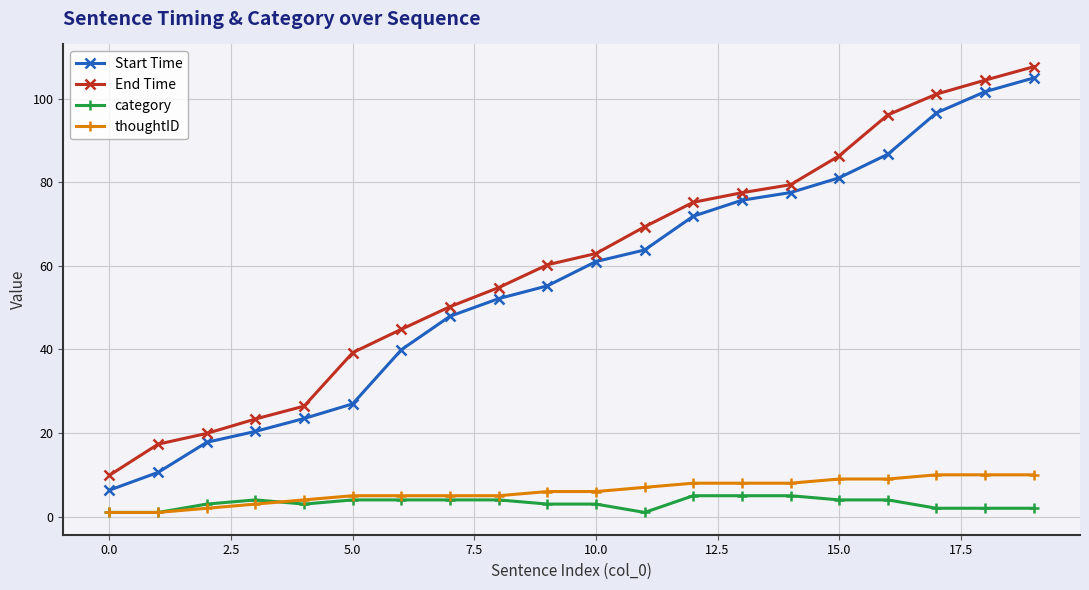

What is the difference between the maximum and second lowest values in the End Time series?

90.3